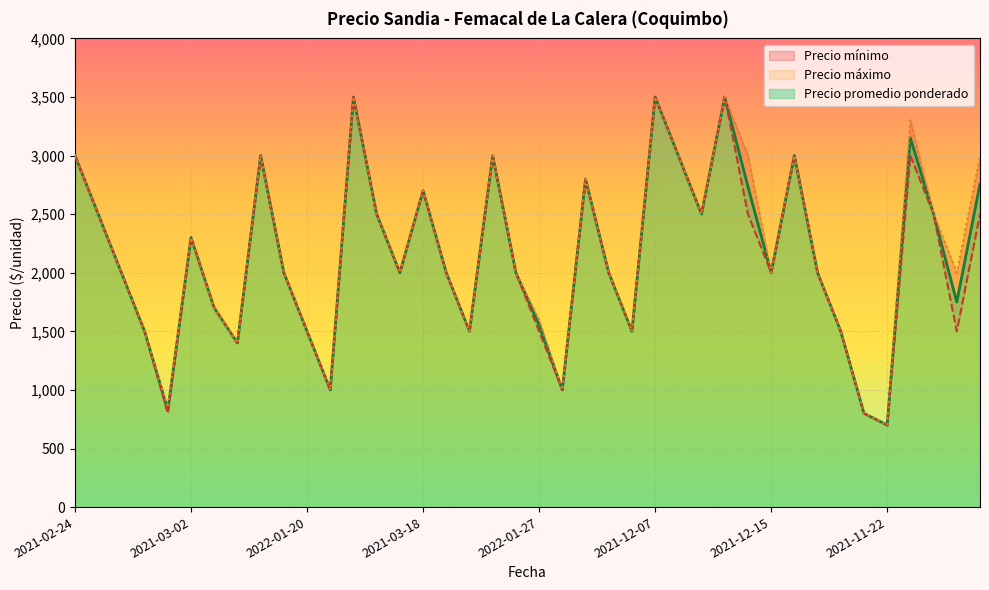

The value of Precio maximo at 2021-10-26 is 1209. True or false?

False